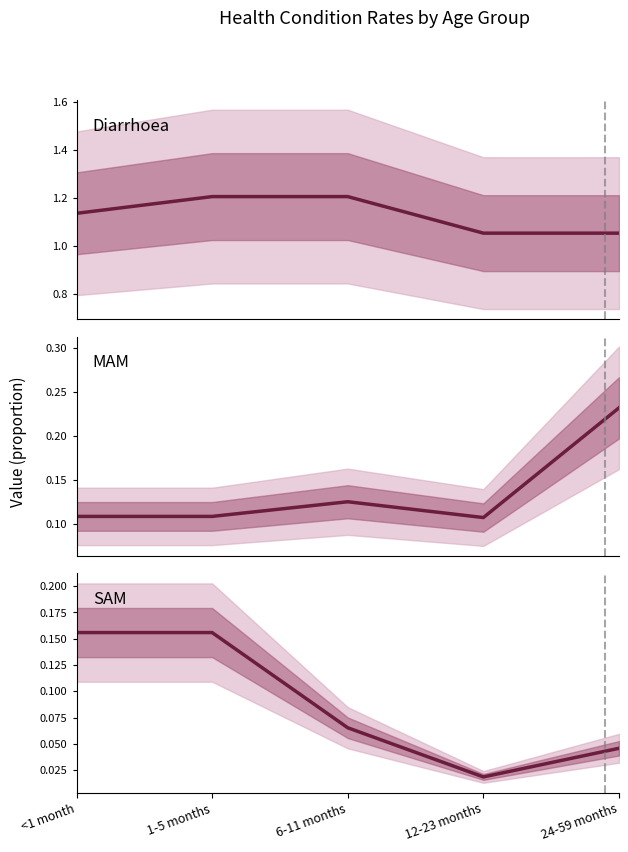

True or false: Diarrhoea has more than 0 interior local peaks.

False